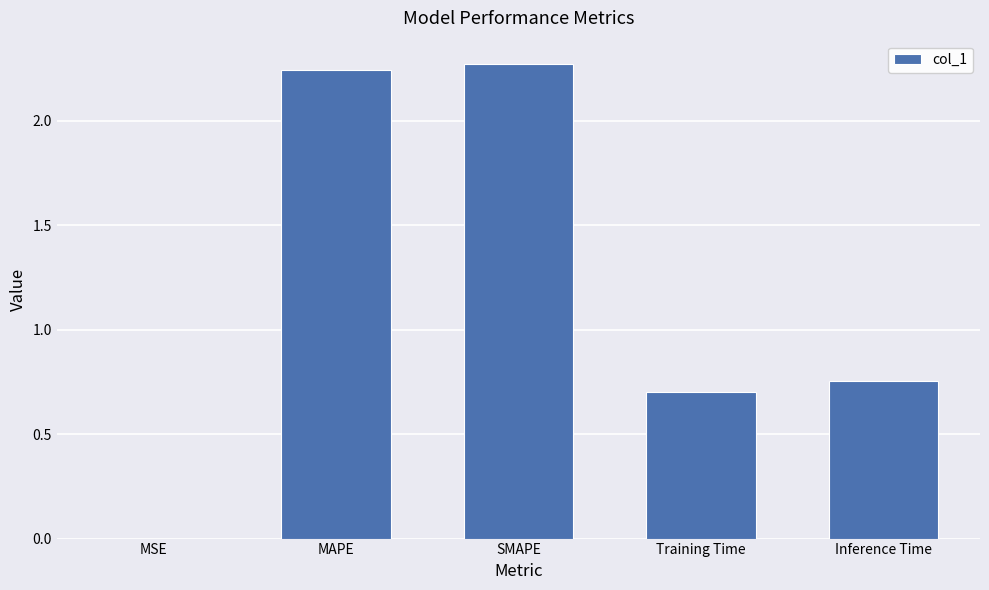

What is the sum of the values at Training Time and SMAPE?

3.0